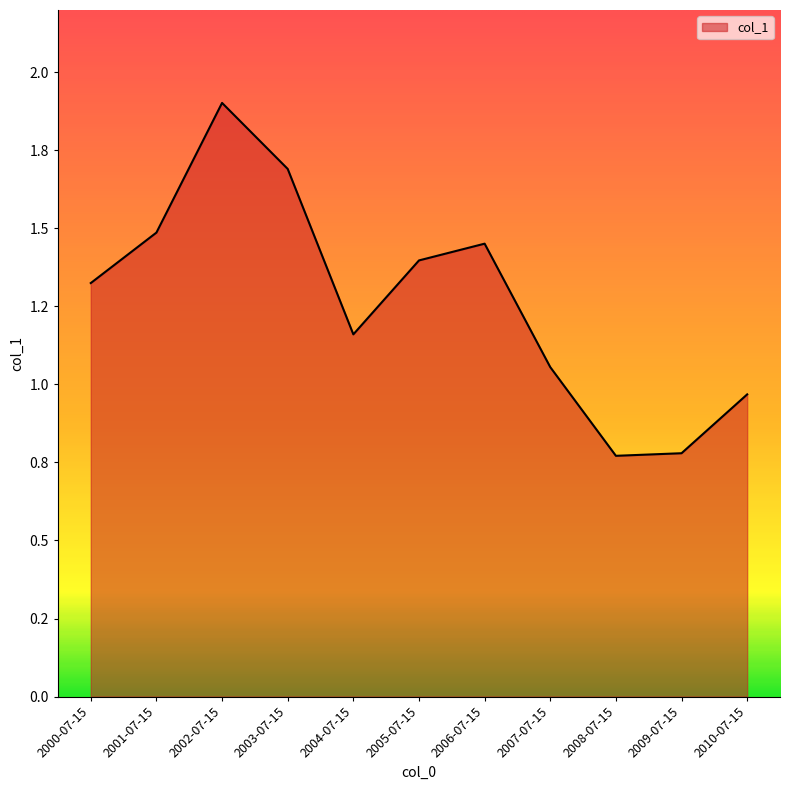

Reading left to right, list all the values displayed in this chart.

1.3	1.5	1.9	1.7	1.2	1.4	1.5	1.1	0.8	0.8	1.0